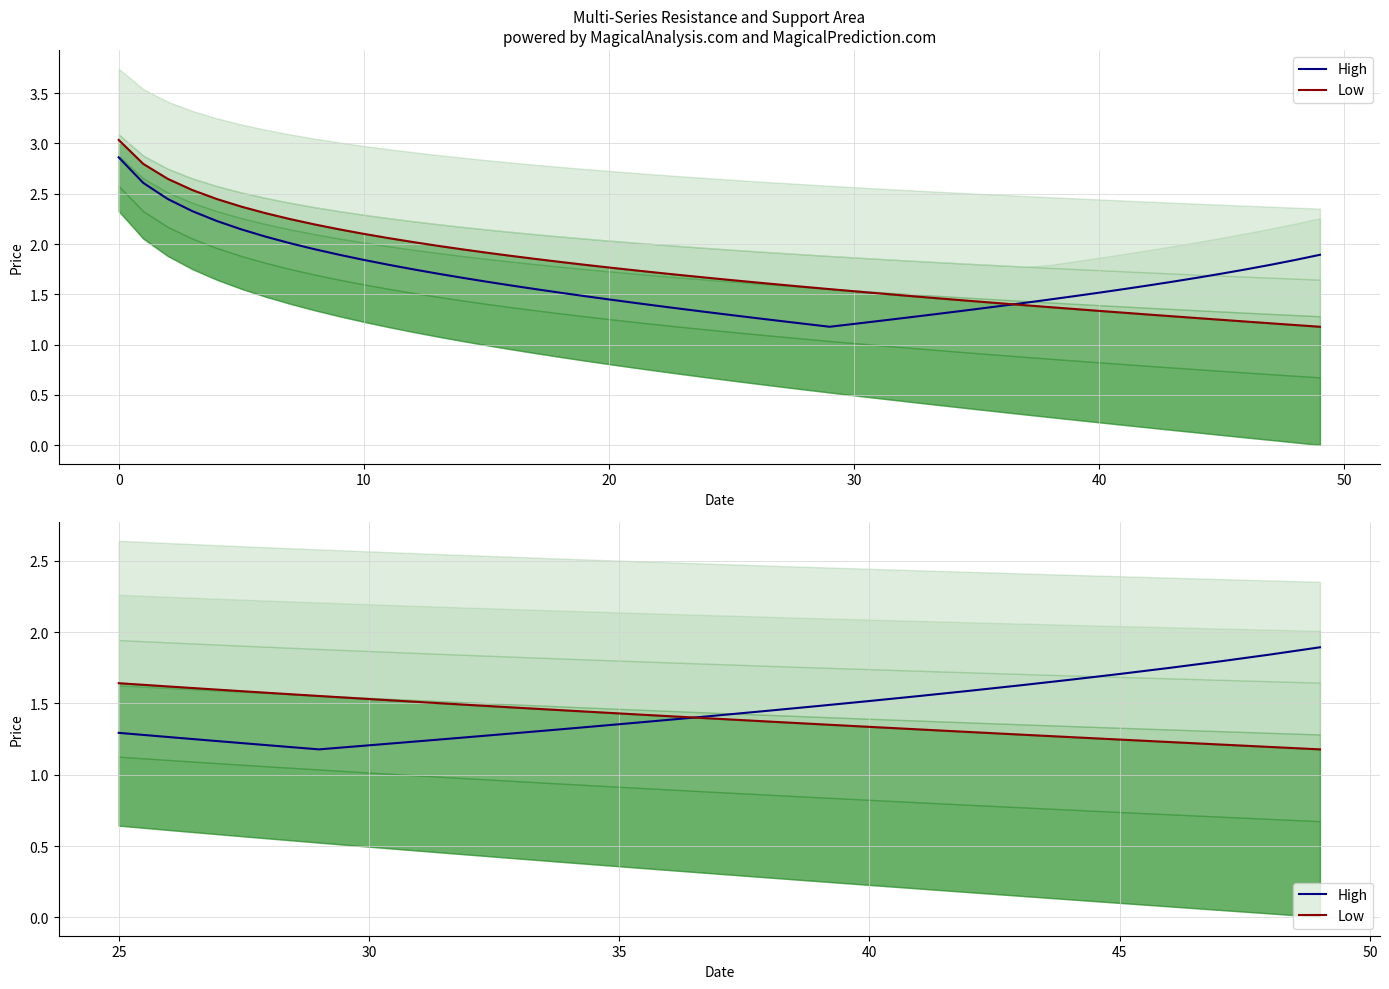

How many High values are between 1 and 2?

25